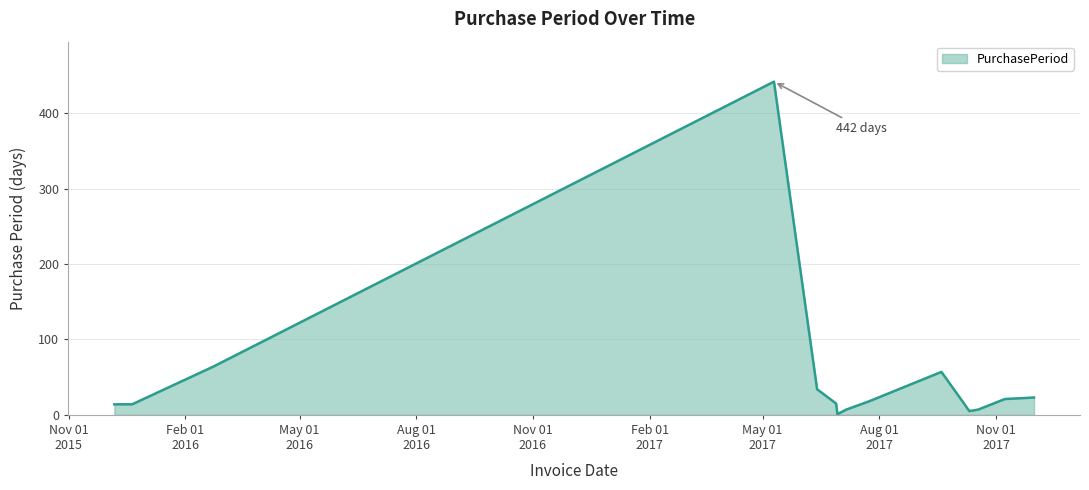

What is the greatest value displayed?

442